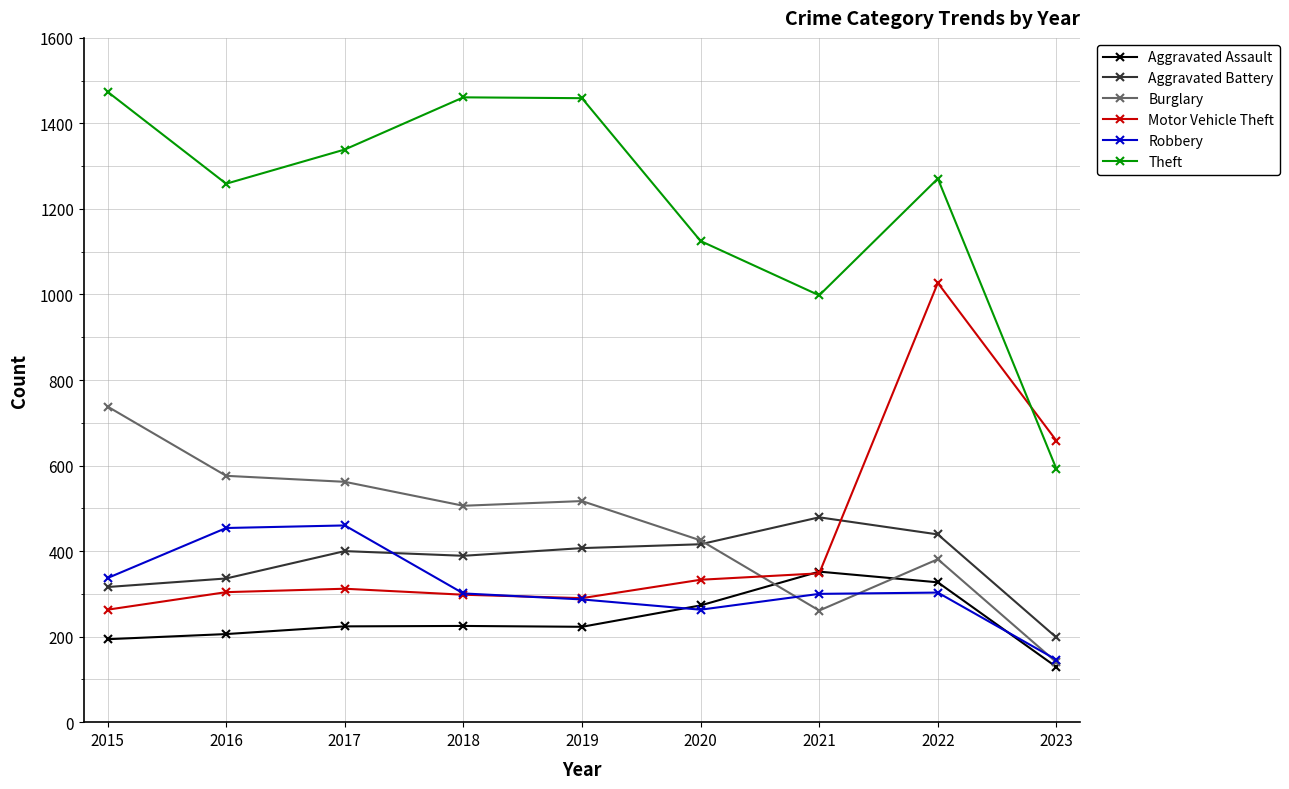

What is the lowest value of the Theft series?

592